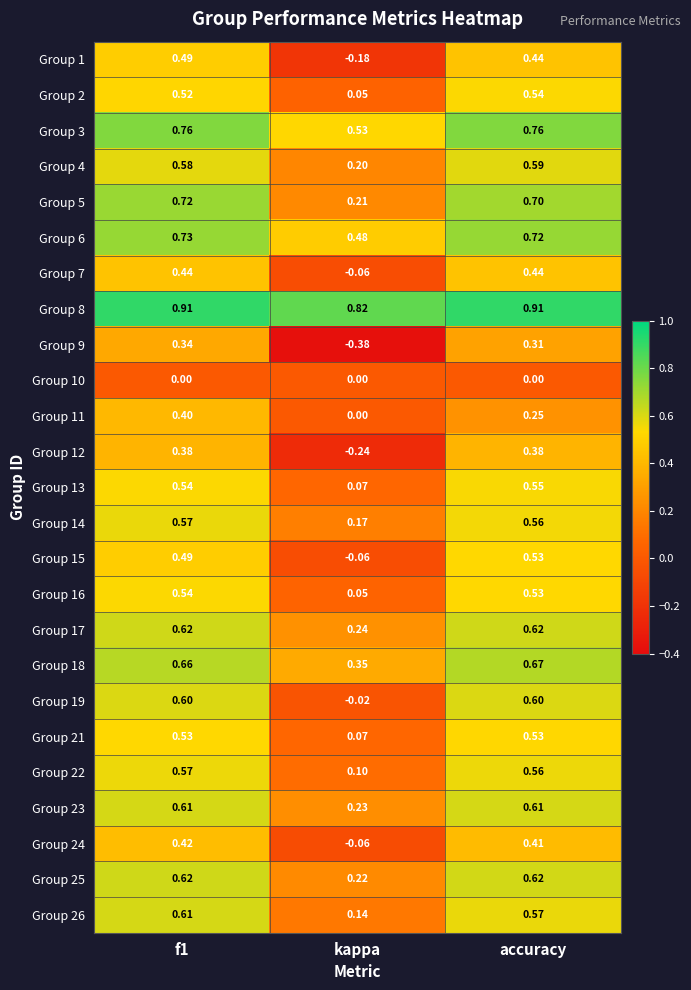

Where is Group 17 nearest to the value 0?

kappa